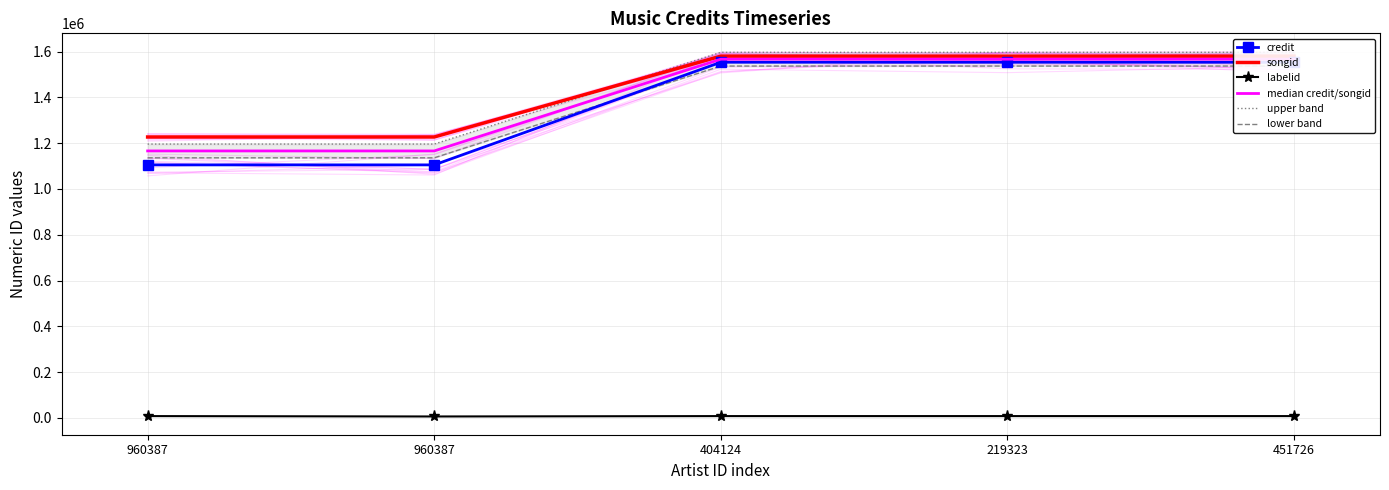

The credit series shows 1105085.0 at 960387. True or false?

True